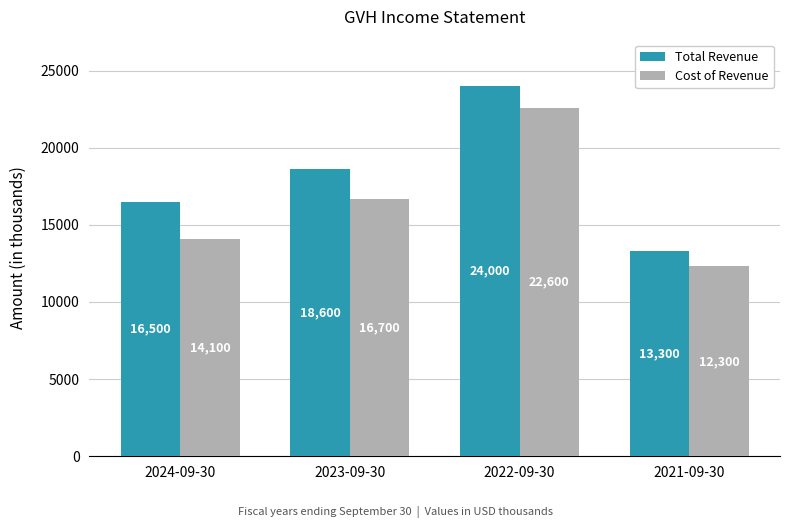

What is the approximate value of Total Revenue at 2023-09-30, to the nearest 50?

18600